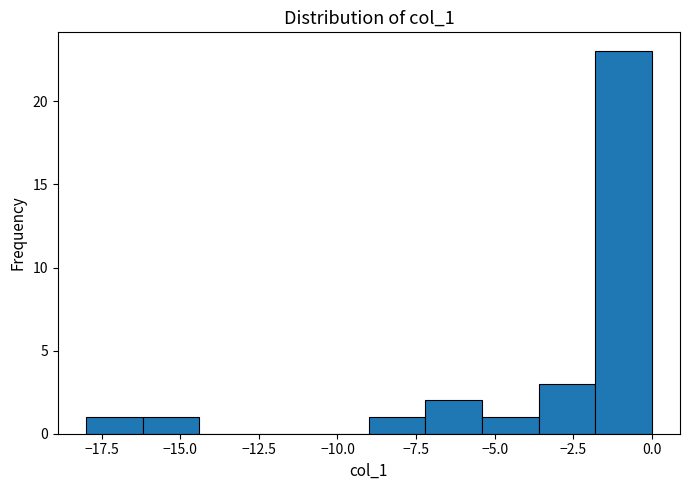

Around what value on the x-axis is the tallest bar? Give the approximate position of its centre, as read against the axis.

-1.0